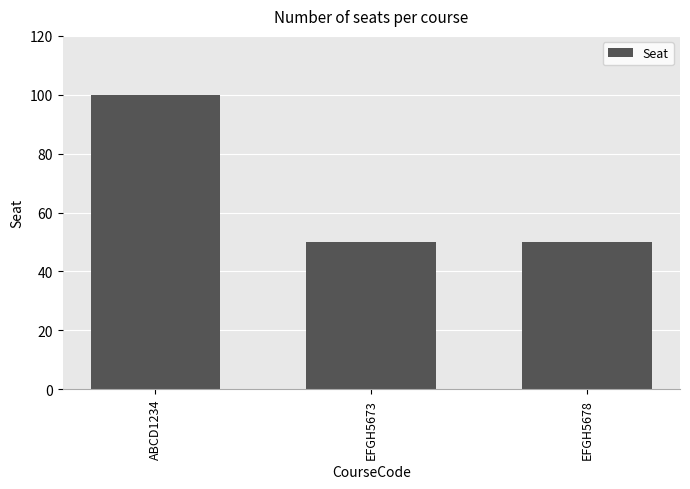

How many values are between 50 and 100?

3